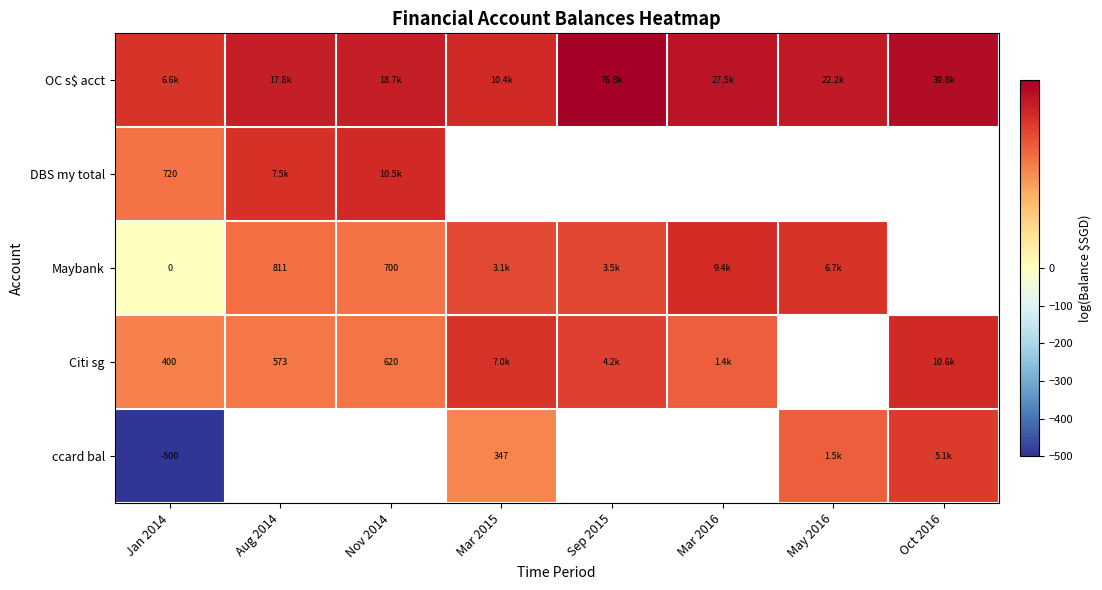

Which label corresponds to the smallest value in the chart?

Jan 2014